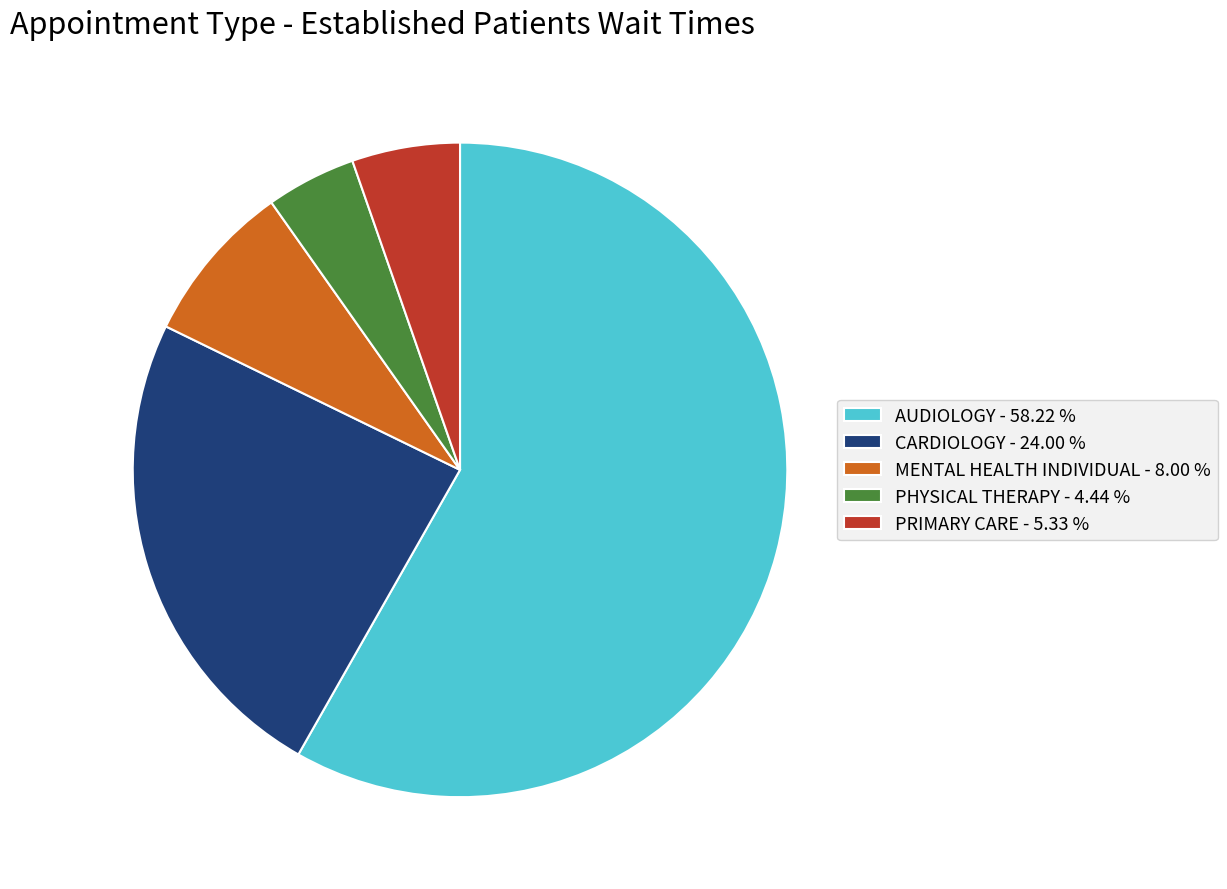

Is there any slice that represents more than half of the pie?

Yes